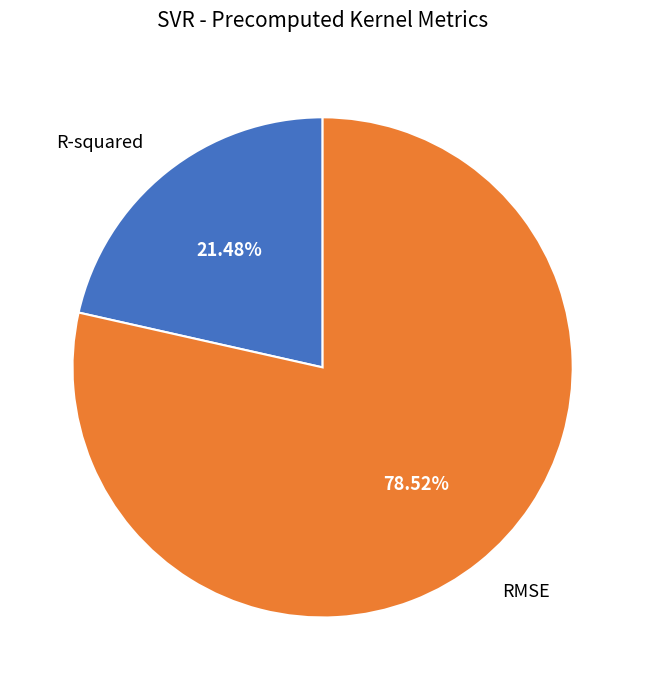

To the nearest percent, what is the difference between the largest and smallest slice percentages?

57%